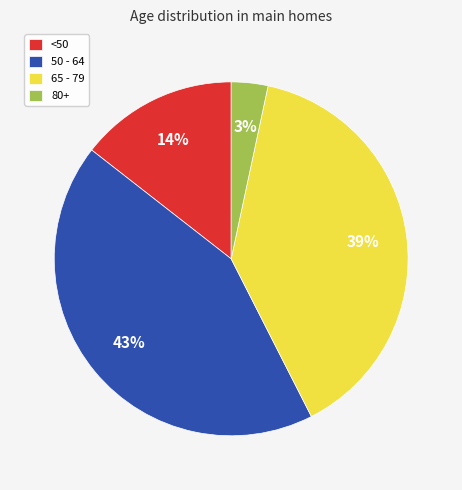

Count the number of slices in the pie.

4